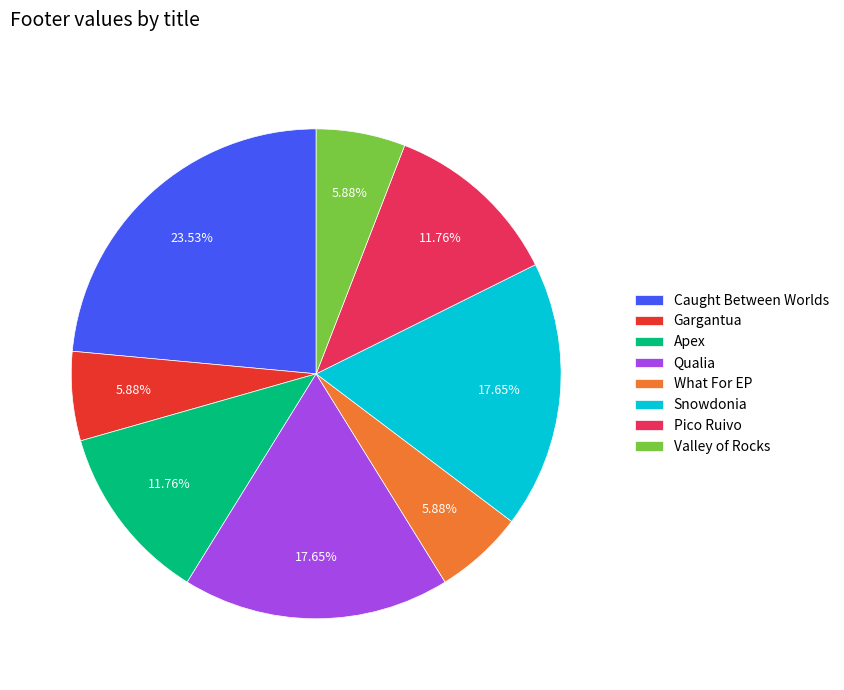

Does Caught Between Worlds account for over 50% of the chart?

No